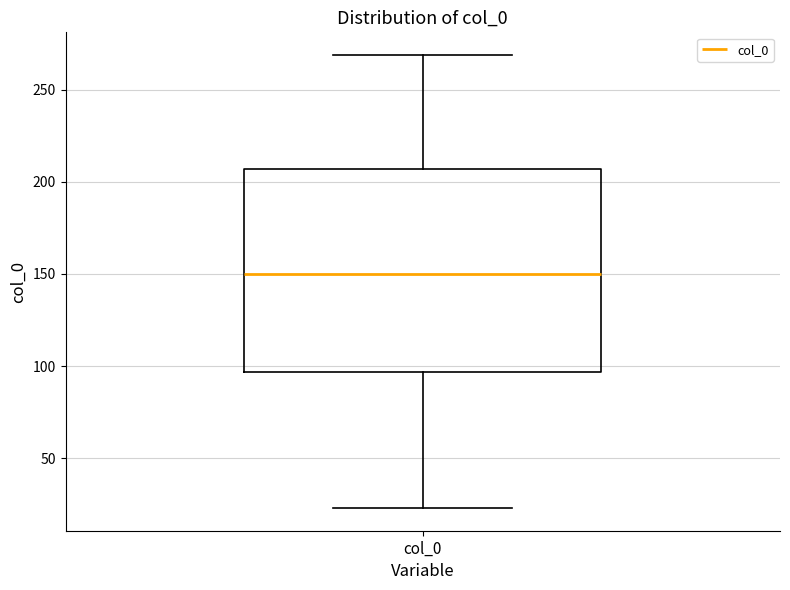

Where is the upper edge of the box for col_0 on the y-axis? The values are not printed on the chart, so give them approximately, as read against the axis.

205